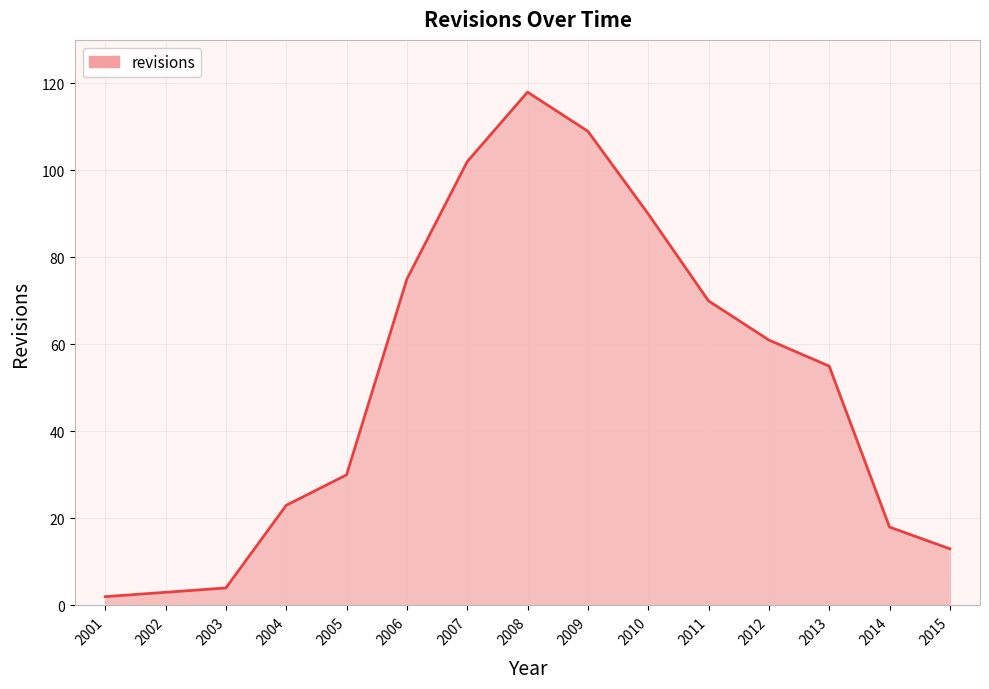

Count the number of categories in the chart.

15